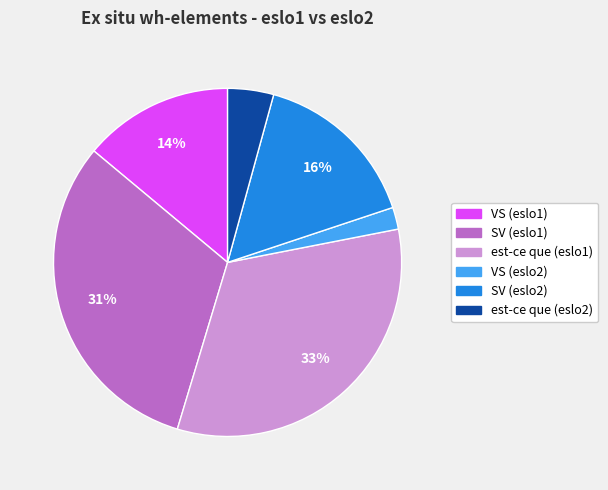

Rank the categories by value from highest to lowest.

est-ce que (eslo1), SV (eslo1), SV (eslo2), VS (eslo1), est-ce que (eslo2), VS (eslo2)